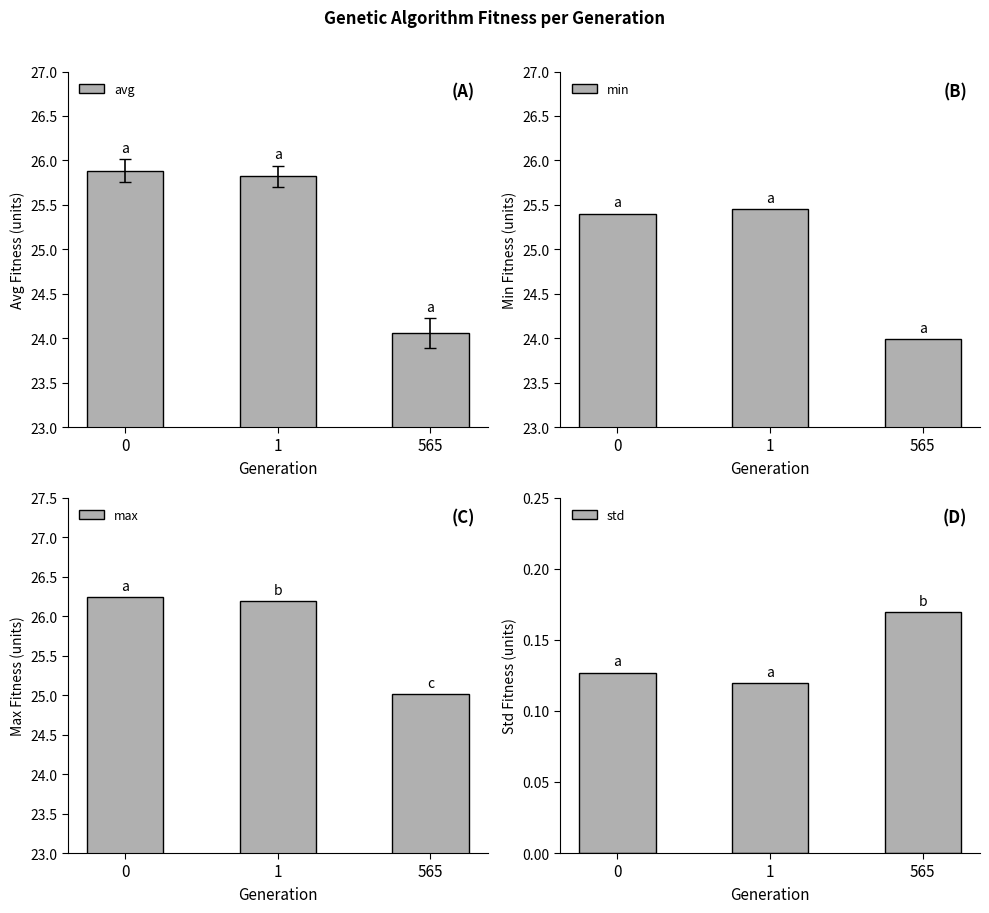

What is the total value across all series at 0?

77.6